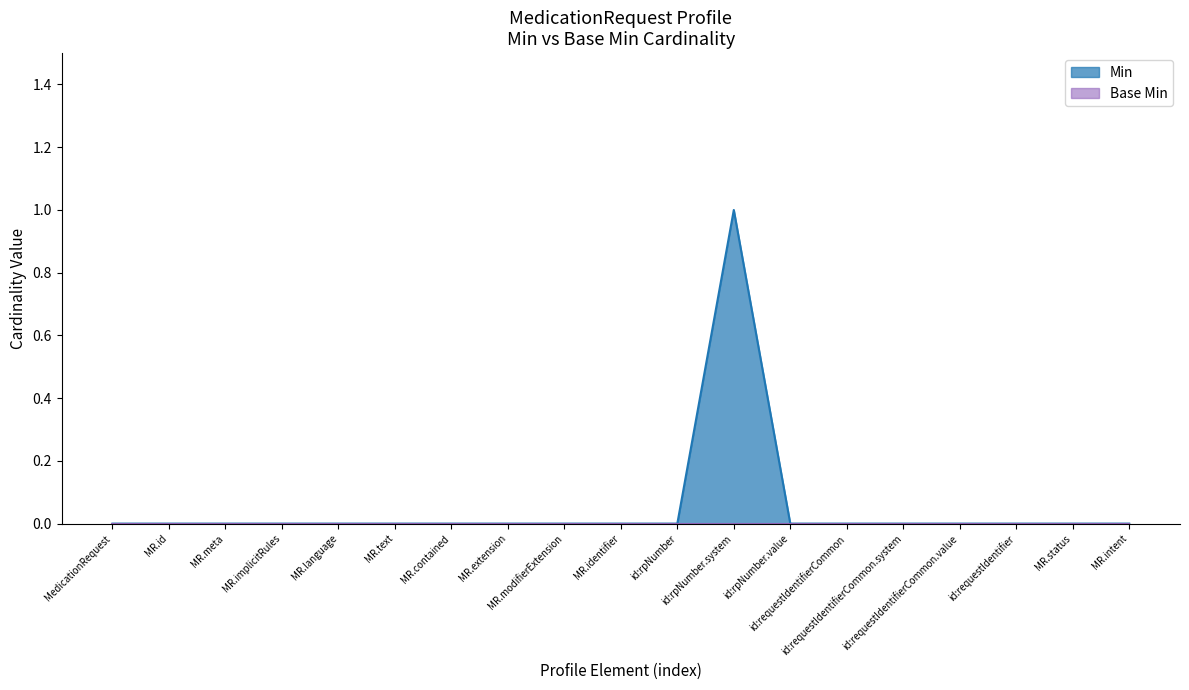

Does the chart display data point markers on the line(s)?

No